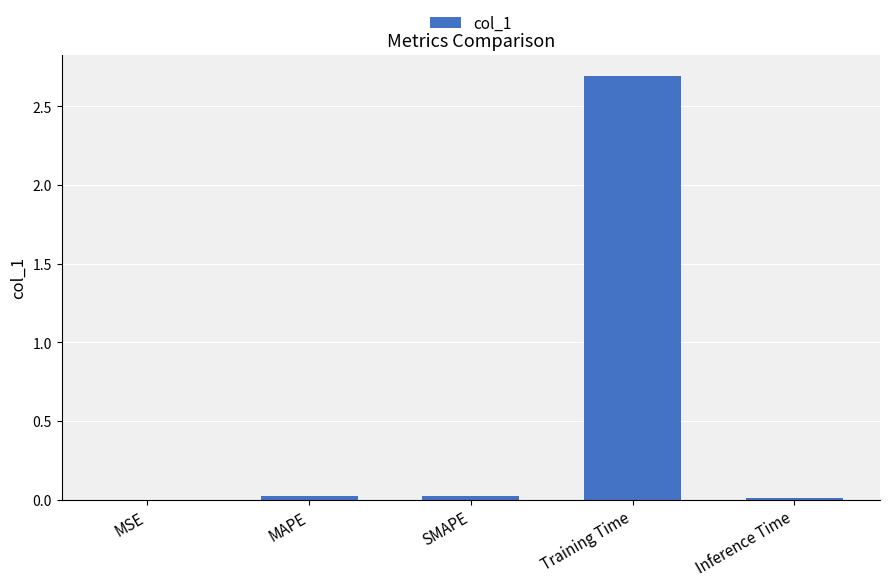

Are the bars grouped side by side (vs. stacked)?

No